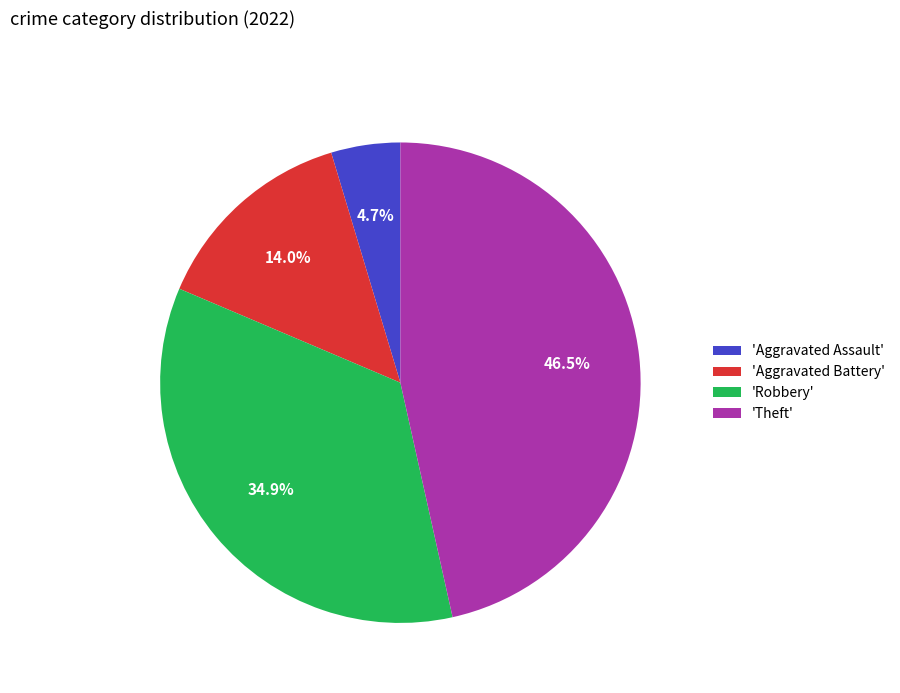

Which category has the biggest portion of the pie?

'Theft'